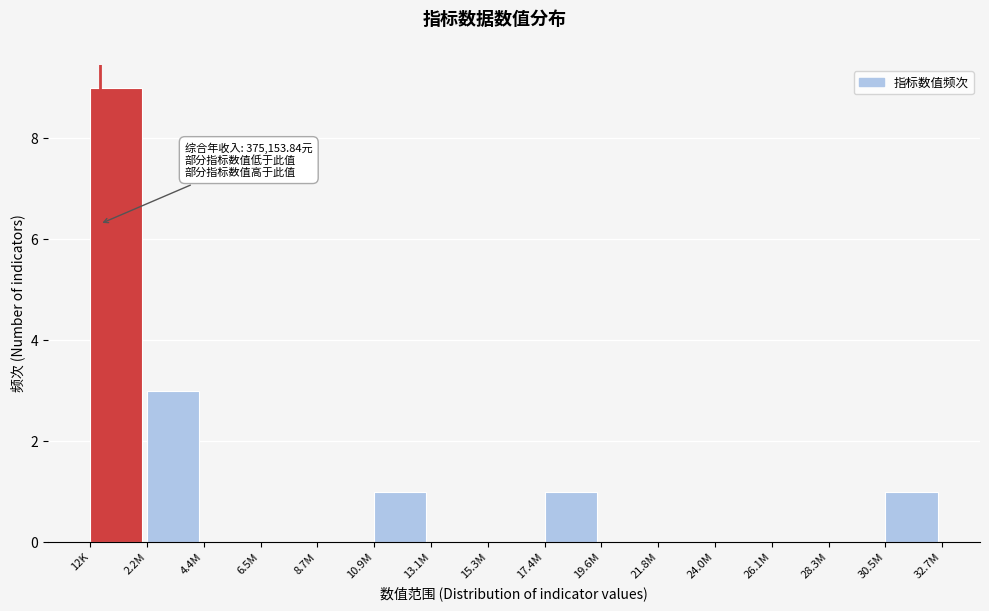

Reading left to right, transcribe all the data shown in this chart.

12K=9	2.2M=3	4.4M=0	6.5M=0	8.7M=0	10.9M=1	13.1M=0	15.3M=0	17.4M=1	19.6M=0	21.8M=0	24.0M=0	26.1M=0	28.3M=0	30.5M=1